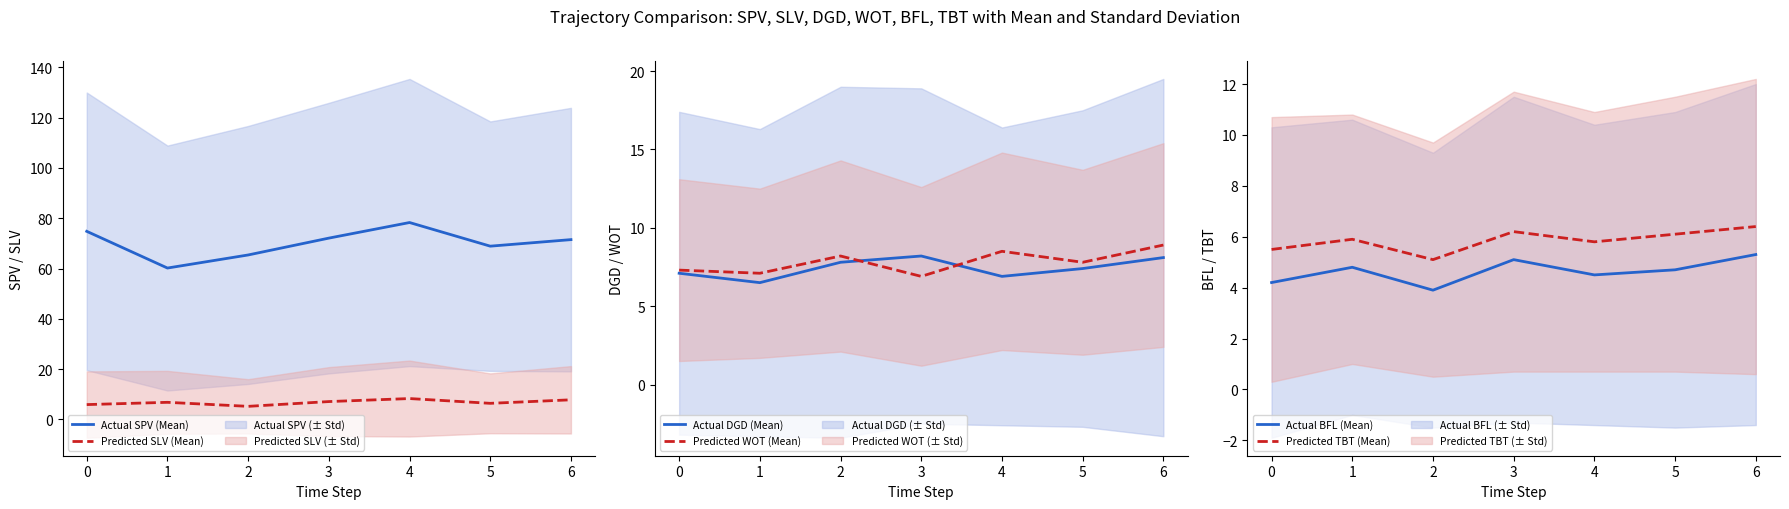

What is the sum of all Actual BFL (Mean) values?

32.5